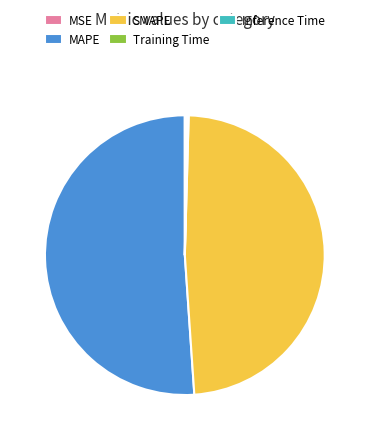

True or false: SMAPE accounts for 48% of the total.

True